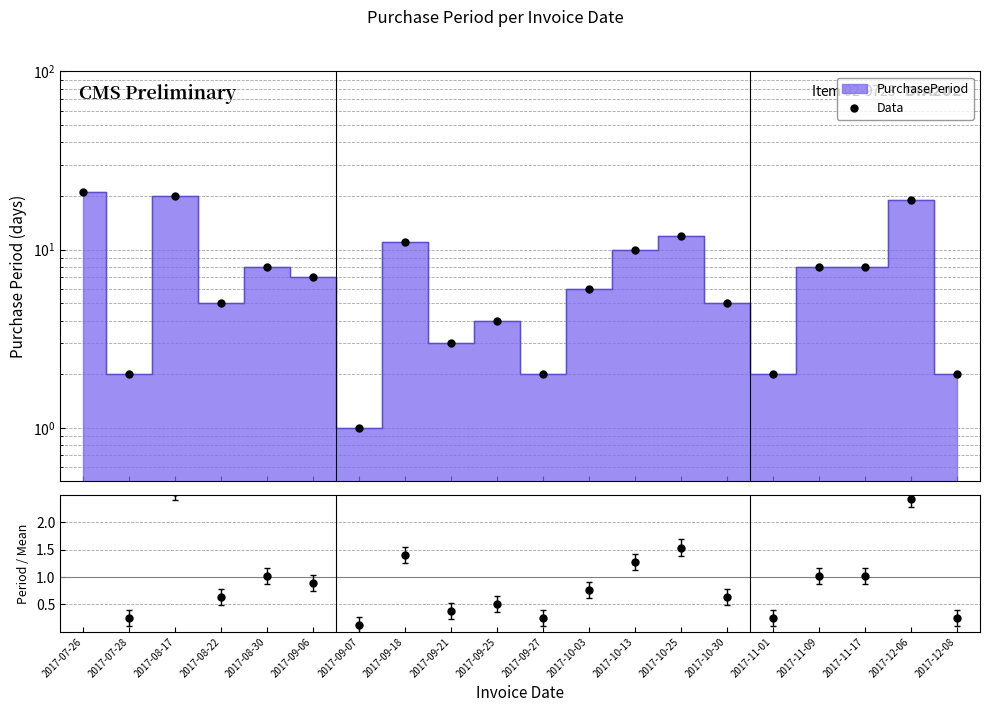

List the labels in order of value, smallest first.

2017-09-07, 2017-07-28, 2017-09-27, 2017-11-01, 2017-12-08, 2017-09-21, 2017-09-25, 2017-08-22, 2017-10-30, 2017-10-03, 2017-09-06, 2017-08-30, 2017-11-09, 2017-11-17, 2017-10-13, 2017-09-18, 2017-10-25, 2017-12-06, 2017-08-17, 2017-07-26